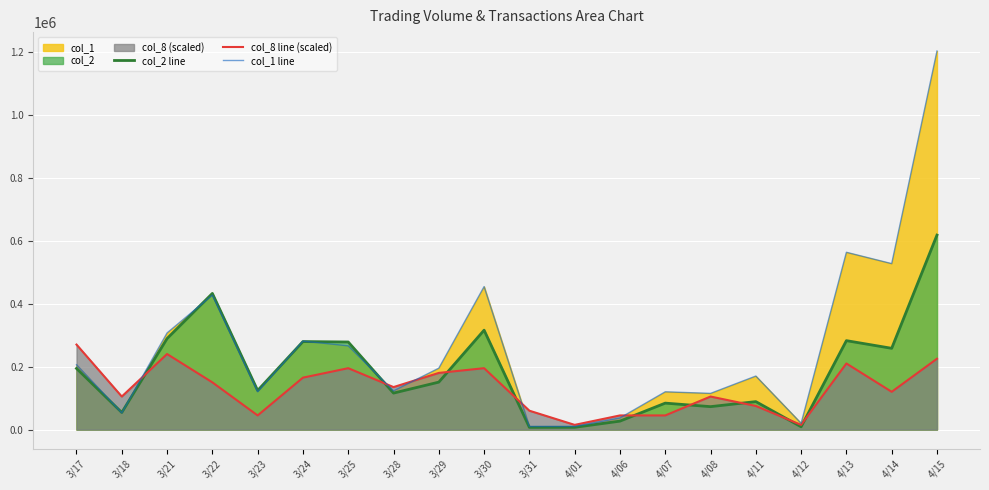

How many interior local valleys does the col_1 line series have?

6